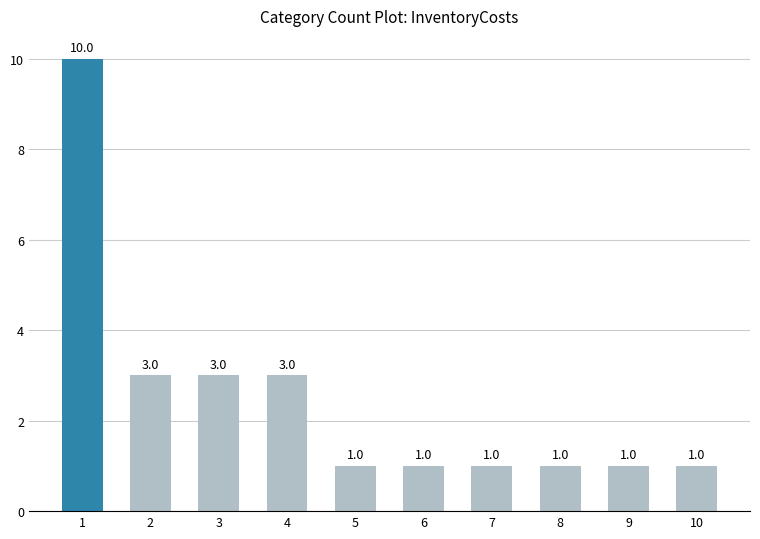

Reading right to left, what are all the values shown in this chart?

1	1	1	1	1	1	3	3	3	10